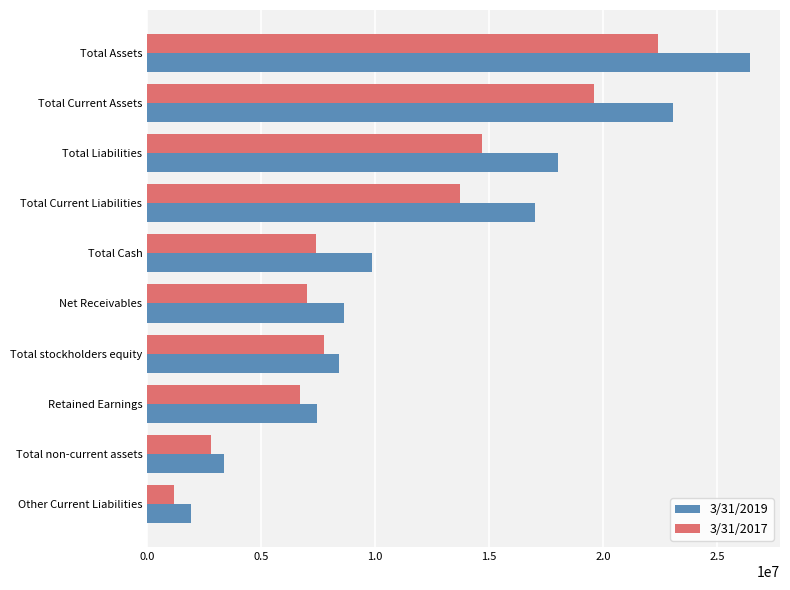

Which category has the lowest value across all series?

Other Current Liabilities